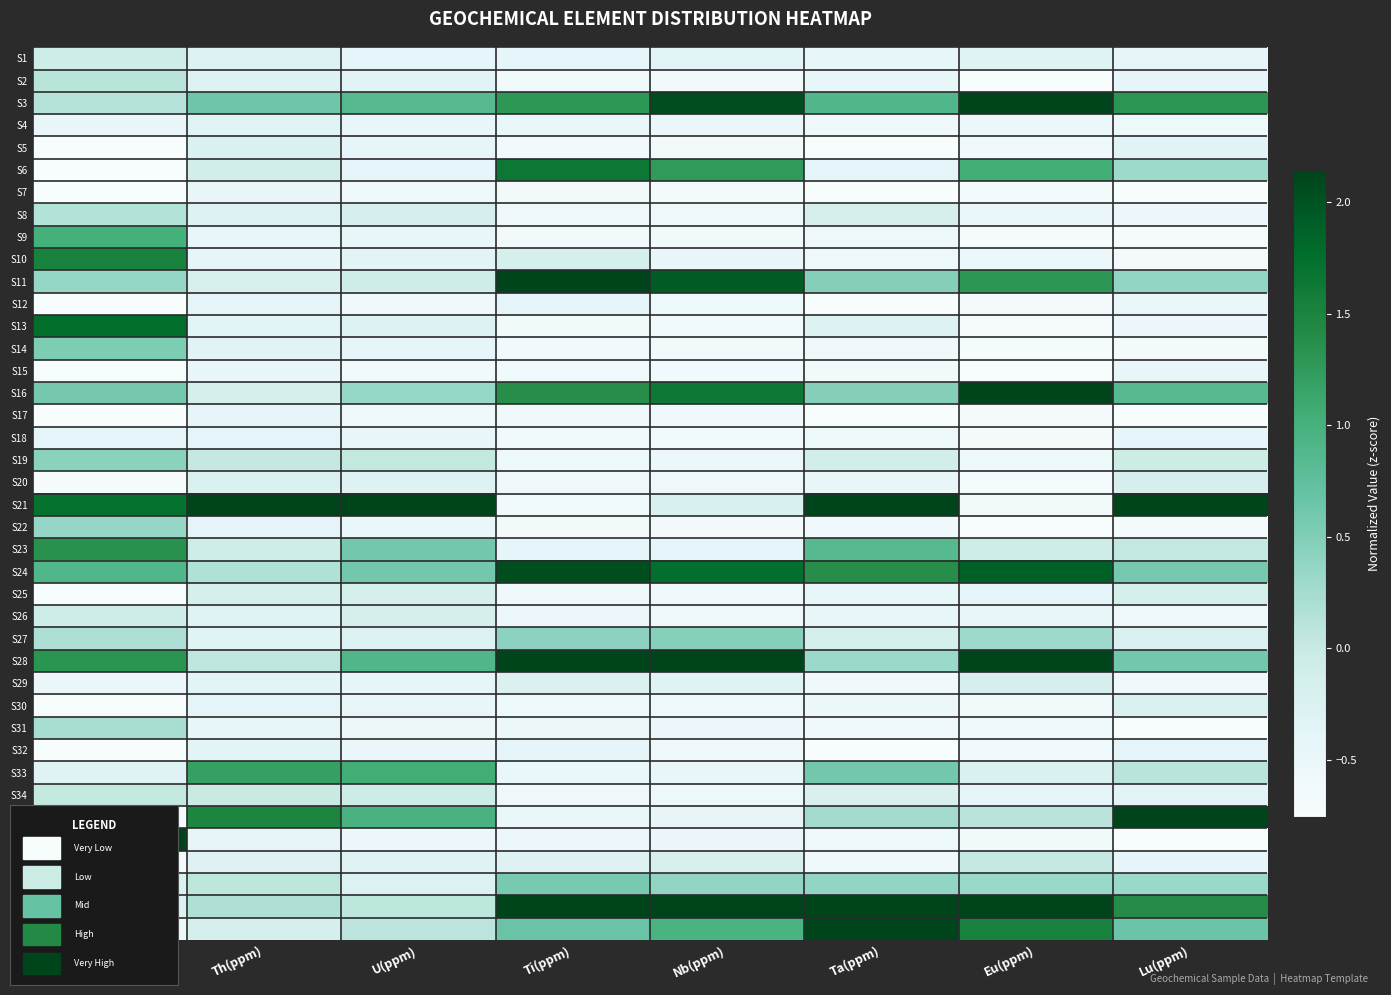

Reading left to right, list all the values displayed in this chart.

S1: Hf(ppm)=-0.1	Th(ppm)=-0.3	U(ppm)=-0.4	Ti(ppm)=-0.4	Nb(ppm)=-0.4	Ta(ppm)=-0.4	Eu(ppm)=-0.3	Lu(ppm)=-0.4
S2: Hf(ppm)=0.1	Th(ppm)=-0.3	U(ppm)=-0.3	Ti(ppm)=-0.6	Nb(ppm)=-0.6	Ta(ppm)=-0.4	Eu(ppm)=-0.8	Lu(ppm)=-0.4
S3: Hf(ppm)=0.1	Th(ppm)=0.6	U(ppm)=0.8	Ti(ppm)=1.3	Nb(ppm)=2.0	Ta(ppm)=0.9	Eu(ppm)=2.4	Lu(ppm)=1.3
S4: Hf(ppm)=-0.5	Th(ppm)=-0.3	U(ppm)=-0.5	Ti(ppm)=-0.5	Nb(ppm)=-0.5	Ta(ppm)=-0.6	Eu(ppm)=-0.5	Lu(ppm)=-0.5
S5: Hf(ppm)=-1.6	Th(ppm)=-0.2	U(ppm)=-0.4	Ti(ppm)=-0.6	Nb(ppm)=-0.6	Ta(ppm)=-0.7	Eu(ppm)=-0.6	Lu(ppm)=-0.3
S6: Hf(ppm)=-0.9	Th(ppm)=-0.1	U(ppm)=-0.4	Ti(ppm)=1.6	Nb(ppm)=1.3	Ta(ppm)=-0.4	Eu(ppm)=1.0	Lu(ppm)=0.3
S7: Hf(ppm)=-1.4	Th(ppm)=-0.5	U(ppm)=-0.6	Ti(ppm)=-0.6	Nb(ppm)=-0.7	Ta(ppm)=-0.9	Eu(ppm)=-0.7	Lu(ppm)=-0.8
S8: Hf(ppm)=0.1	Th(ppm)=-0.3	U(ppm)=-0.2	Ti(ppm)=-0.6	Nb(ppm)=-0.6	Ta(ppm)=-0.2	Eu(ppm)=-0.5	Lu(ppm)=-0.5
S9: Hf(ppm)=1.0	Th(ppm)=-0.4	U(ppm)=-0.5	Ti(ppm)=-0.6	Nb(ppm)=-0.7	Ta(ppm)=-0.6	Eu(ppm)=-0.7	Lu(ppm)=-0.7
S10: Hf(ppm)=1.5	Th(ppm)=-0.4	U(ppm)=-0.4	Ti(ppm)=-0.2	Nb(ppm)=-0.5	Ta(ppm)=-0.5	Eu(ppm)=-0.5	Lu(ppm)=-0.7
S11: Hf(ppm)=0.4	Th(ppm)=-0.2	U(ppm)=-0.1	Ti(ppm)=2.4	Nb(ppm)=1.9	Ta(ppm)=0.5	Eu(ppm)=1.3	Lu(ppm)=0.4
S12: Hf(ppm)=-1.4	Th(ppm)=-0.4	U(ppm)=-0.6	Ti(ppm)=-0.4	Nb(ppm)=-0.6	Ta(ppm)=-0.8	Eu(ppm)=-0.7	Lu(ppm)=-0.5
S13: Hf(ppm)=1.8	Th(ppm)=-0.4	U(ppm)=-0.3	Ti(ppm)=-0.6	Nb(ppm)=-0.6	Ta(ppm)=-0.3	Eu(ppm)=-0.7	Lu(ppm)=-0.5
S14: Hf(ppm)=0.5	Th(ppm)=-0.3	U(ppm)=-0.4	Ti(ppm)=-0.6	Nb(ppm)=-0.6	Ta(ppm)=-0.6	Eu(ppm)=-0.7	Lu(ppm)=-0.7
S15: Hf(ppm)=-1.3	Th(ppm)=-0.5	U(ppm)=-0.6	Ti(ppm)=-0.6	Nb(ppm)=-0.6	Ta(ppm)=-0.6	Eu(ppm)=-0.8	Lu(ppm)=-0.5
S16: Hf(ppm)=0.6	Th(ppm)=-0.2	U(ppm)=0.4	Ti(ppm)=1.4	Nb(ppm)=1.6	Ta(ppm)=0.5	Eu(ppm)=2.1	Lu(ppm)=0.8
S17: Hf(ppm)=-0.9	Th(ppm)=-0.4	U(ppm)=-0.6	Ti(ppm)=-0.6	Nb(ppm)=-0.6	Ta(ppm)=-0.9	Eu(ppm)=-0.7	Lu(ppm)=-0.8
S18: Hf(ppm)=-0.4	Th(ppm)=-0.4	U(ppm)=-0.5	Ti(ppm)=-0.6	Nb(ppm)=-0.6	Ta(ppm)=-0.6	Eu(ppm)=-0.7	Lu(ppm)=-0.4
S19: Hf(ppm)=0.4	Th(ppm)=0.0	U(ppm)=0.0	Ti(ppm)=-0.5	Nb(ppm)=-0.5	Ta(ppm)=-0.1	Eu(ppm)=-0.6	Lu(ppm)=-0.0
S20: Hf(ppm)=-0.7	Th(ppm)=-0.2	U(ppm)=-0.3	Ti(ppm)=-0.6	Nb(ppm)=-0.6	Ta(ppm)=-0.5	Eu(ppm)=-0.7	Lu(ppm)=-0.2
S21: Hf(ppm)=1.7	Th(ppm)=5.7	U(ppm)=5.5	Ti(ppm)=-0.6	Nb(ppm)=-0.2	Ta(ppm)=2.7	Eu(ppm)=-0.6	Lu(ppm)=4.4
S22: Hf(ppm)=0.4	Th(ppm)=-0.4	U(ppm)=-0.5	Ti(ppm)=-0.6	Nb(ppm)=-0.6	Ta(ppm)=-0.6	Eu(ppm)=-0.8	Lu(ppm)=-0.7
S23: Hf(ppm)=1.3	Th(ppm)=-0.1	U(ppm)=0.6	Ti(ppm)=-0.4	Nb(ppm)=-0.4	Ta(ppm)=0.8	Eu(ppm)=-0.1	Lu(ppm)=0.0
S24: Hf(ppm)=0.9	Th(ppm)=0.2	U(ppm)=0.6	Ti(ppm)=2.1	Nb(ppm)=1.7	Ta(ppm)=1.4	Eu(ppm)=1.9	Lu(ppm)=0.6
S25: Hf(ppm)=-0.7	Th(ppm)=-0.2	U(ppm)=-0.2	Ti(ppm)=-0.6	Nb(ppm)=-0.6	Ta(ppm)=-0.4	Eu(ppm)=-0.4	Lu(ppm)=-0.1
S26: Hf(ppm)=-0.1	Th(ppm)=-0.3	U(ppm)=-0.2	Ti(ppm)=-0.5	Nb(ppm)=-0.5	Ta(ppm)=-0.5	Eu(ppm)=-0.5	Lu(ppm)=-0.6
S27: Hf(ppm)=0.2	Th(ppm)=-0.3	U(ppm)=-0.3	Ti(ppm)=0.4	Nb(ppm)=0.5	Ta(ppm)=-0.2	Eu(ppm)=0.3	Lu(ppm)=-0.2
S28: Hf(ppm)=1.3	Th(ppm)=0.1	U(ppm)=0.9	Ti(ppm)=2.5	Nb(ppm)=2.2	Ta(ppm)=0.3	Eu(ppm)=2.3	Lu(ppm)=0.6
S29: Hf(ppm)=-0.5	Th(ppm)=-0.4	U(ppm)=-0.4	Ti(ppm)=-0.2	Nb(ppm)=-0.3	Ta(ppm)=-0.6	Eu(ppm)=-0.2	Lu(ppm)=-0.6
S30: Hf(ppm)=-0.7	Th(ppm)=-0.4	U(ppm)=-0.5	Ti(ppm)=-0.6	Nb(ppm)=-0.6	Ta(ppm)=-0.5	Eu(ppm)=-0.6	Lu(ppm)=-0.2
S31: Hf(ppm)=0.2	Th(ppm)=-0.4	U(ppm)=-0.5	Ti(ppm)=-0.5	Nb(ppm)=-0.5	Ta(ppm)=-0.6	Eu(ppm)=-0.5	Lu(ppm)=-0.8
S32: Hf(ppm)=-1.5	Th(ppm)=-0.4	U(ppm)=-0.5	Ti(ppm)=-0.4	Nb(ppm)=-0.6	Ta(ppm)=-0.7	Eu(ppm)=-0.6	Lu(ppm)=-0.4
S33: Hf(ppm)=-0.3	Th(ppm)=1.2	U(ppm)=1.0	Ti(ppm)=-0.5	Nb(ppm)=-0.5	Ta(ppm)=0.6	Eu(ppm)=-0.2	Lu(ppm)=0.1
S34: Hf(ppm)=0.0	Th(ppm)=0.0	U(ppm)=-0.0	Ti(ppm)=-0.6	Nb(ppm)=-0.6	Ta(ppm)=-0.2	Eu(ppm)=-0.4	Lu(ppm)=-0.4
S35: Hf(ppm)=-0.7	Th(ppm)=1.5	U(ppm)=1.0	Ti(ppm)=-0.5	Nb(ppm)=-0.4	Ta(ppm)=0.3	Eu(ppm)=0.1	Lu(ppm)=2.6
S36: Hf(ppm)=3.0	Th(ppm)=-0.4	U(ppm)=-0.5	Ti(ppm)=-0.5	Nb(ppm)=-0.5	Ta(ppm)=-0.6	Eu(ppm)=-0.7	Lu(ppm)=-1.1
S37: Hf(ppm)=-0.7	Th(ppm)=-0.3	U(ppm)=-0.3	Ti(ppm)=-0.3	Nb(ppm)=-0.2	Ta(ppm)=-0.6	Eu(ppm)=0.0	Lu(ppm)=-0.4
S38: Hf(ppm)=-0.3	Th(ppm)=0.1	U(ppm)=-0.3	Ti(ppm)=0.6	Nb(ppm)=0.4	Ta(ppm)=0.4	Eu(ppm)=0.3	Lu(ppm)=0.3
S39: Hf(ppm)=-0.3	Th(ppm)=0.2	U(ppm)=0.1	Ti(ppm)=2.8	Nb(ppm)=3.2	Ta(ppm)=3.2	Eu(ppm)=2.4	Lu(ppm)=1.4
S40: Hf(ppm)=-0.5	Th(ppm)=-0.1	U(ppm)=0.1	Ti(ppm)=0.7	Nb(ppm)=1.0	Ta(ppm)=3.0	Eu(ppm)=1.5	Lu(ppm)=0.7